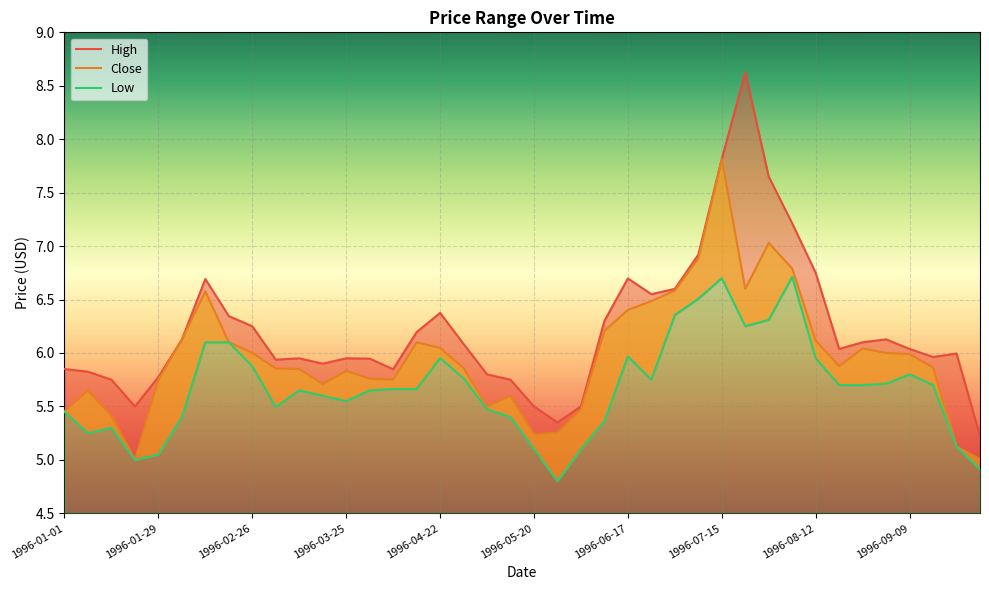

How many series are shown in this chart?

3